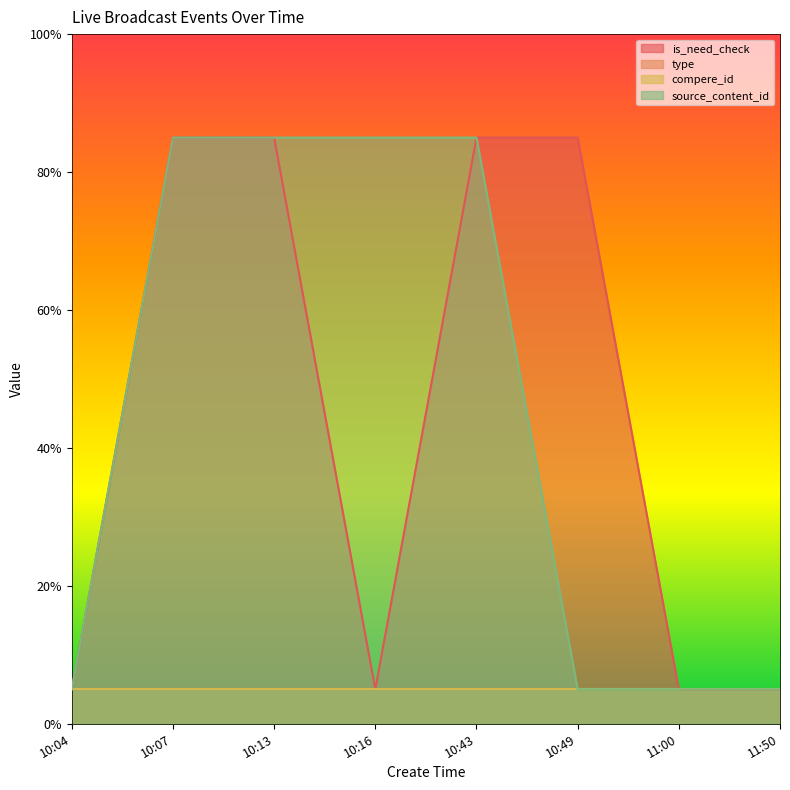

What is the sum of the source_content_id values at 10:07 and 10:04?

0.9